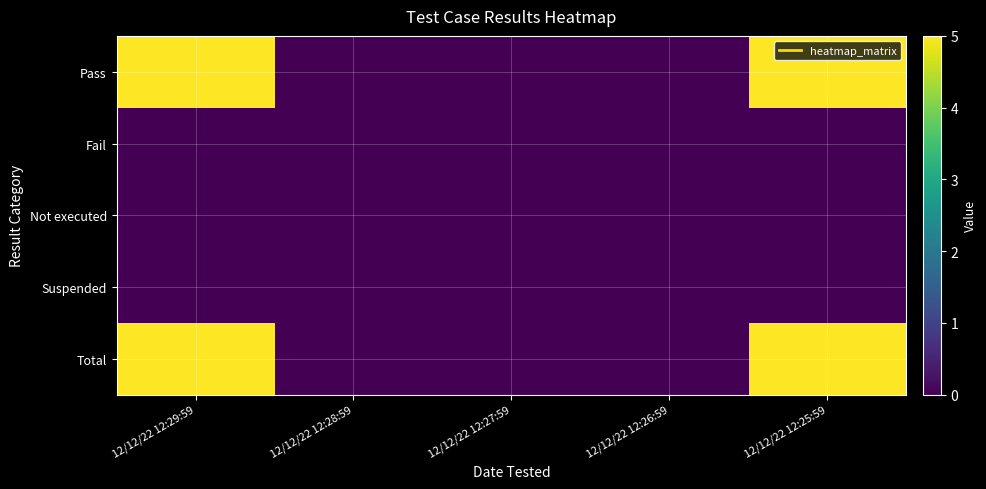

How many series are shown in this chart?

5